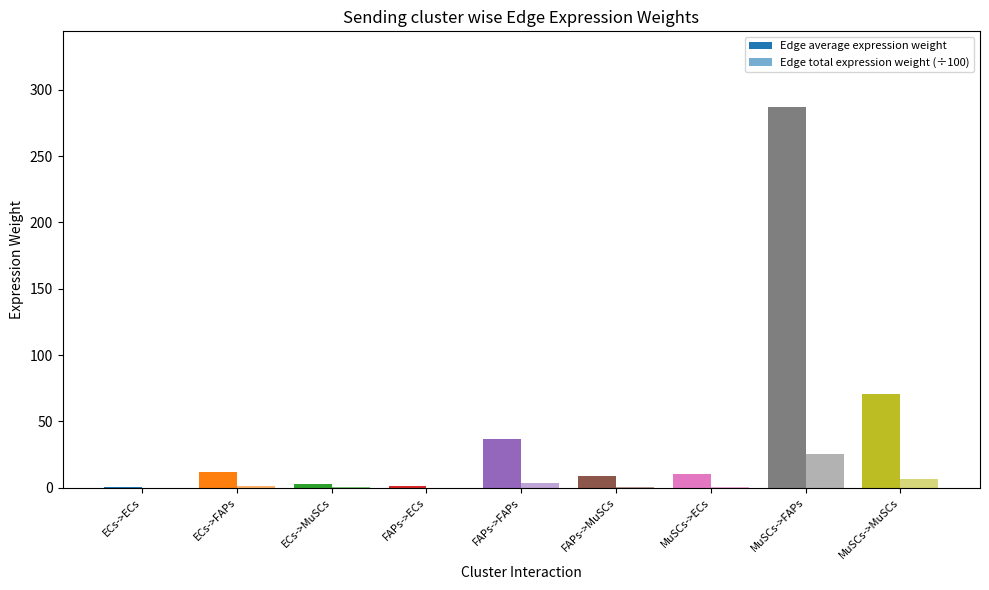

How many categories are shown in the chart?

9